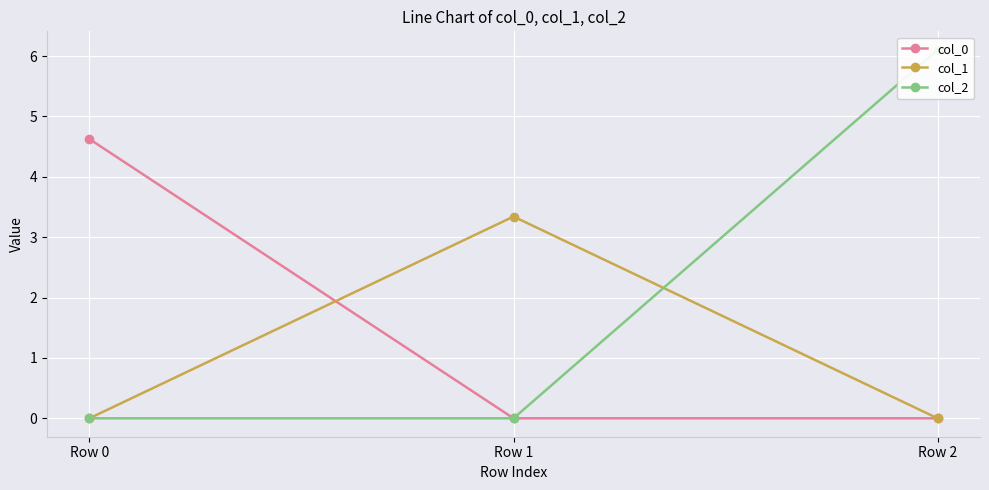

What is the highest value of the col_0 series?

4.6